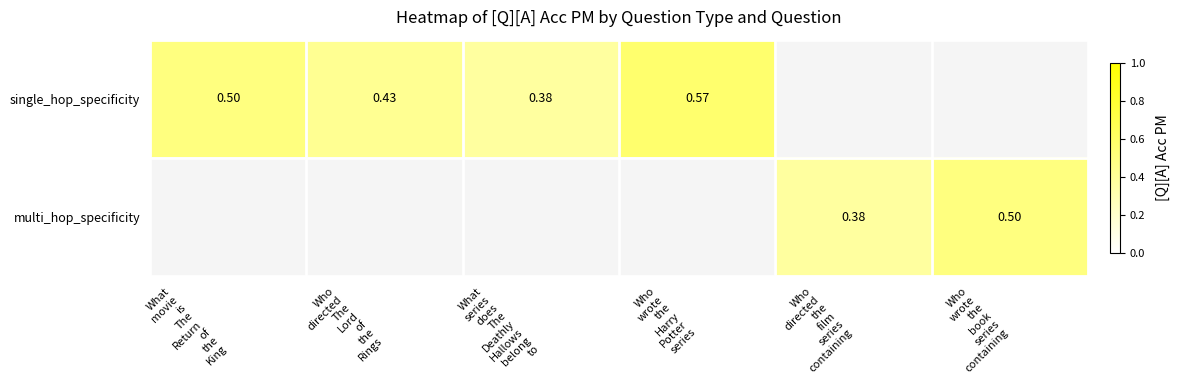

Which category has the highest value across all series?

Who
wrote
the
Harry
Potter
series